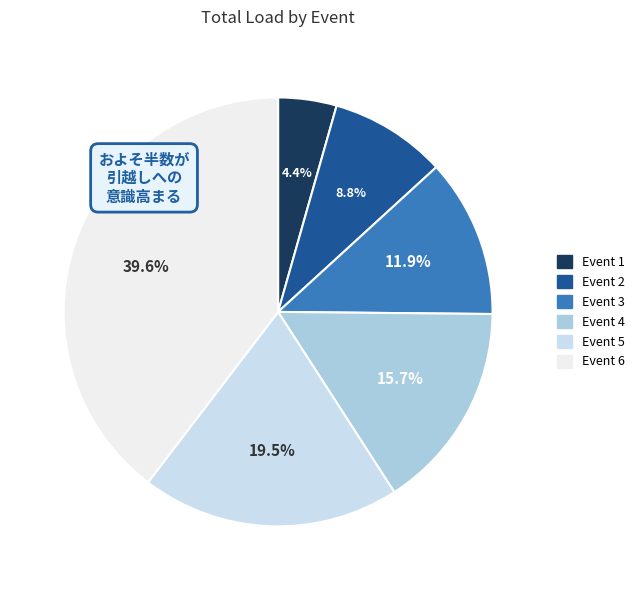

To the nearest percent, what is the difference between the largest and smallest slice percentages?

35%